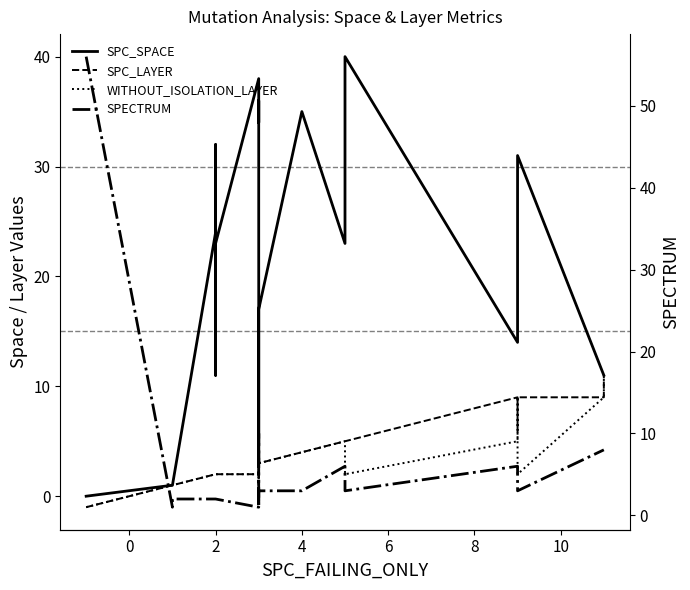

True or false: SPECTRUM has a value of 1 at 2.

False